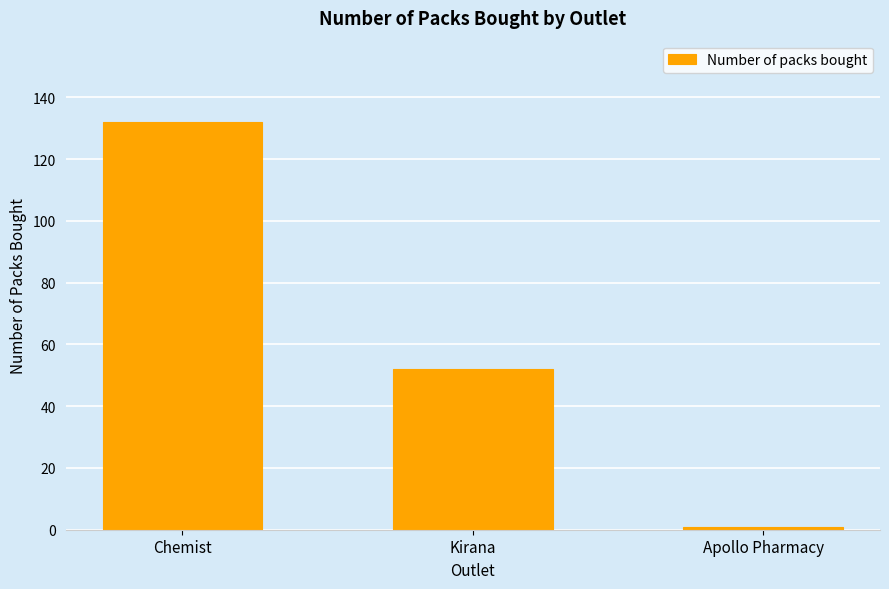

Reading left to right, extract all data points from this chart.

Chemist=132	Kirana=52	Apollo Pharmacy=1